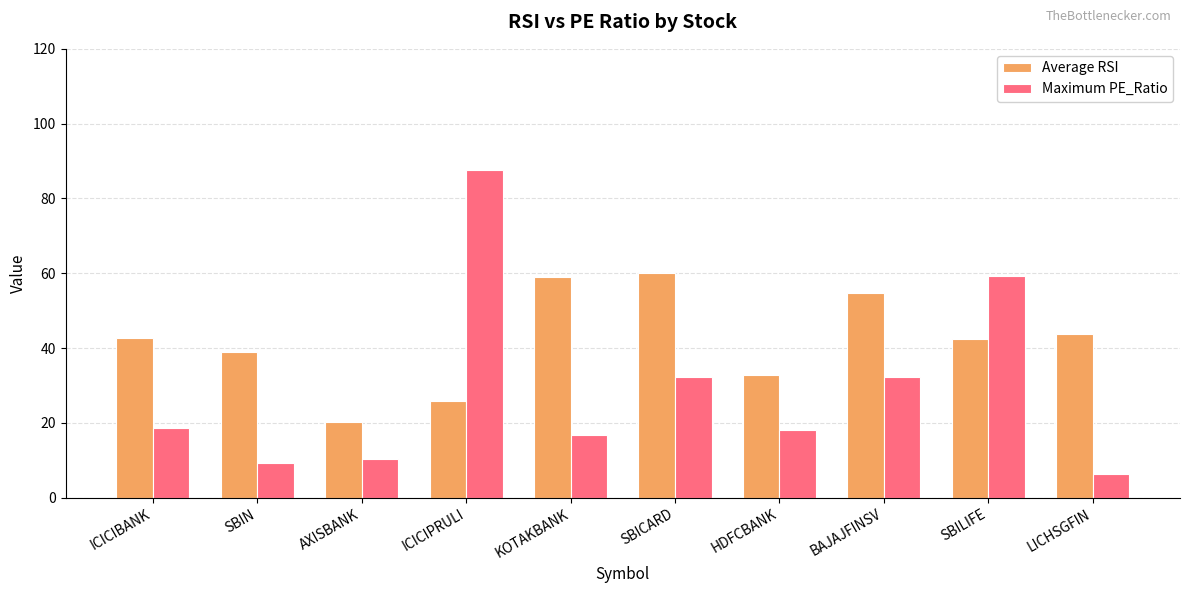

True or false: Maximum PE_Ratio has a value of 32.4 at SBICARD.

True